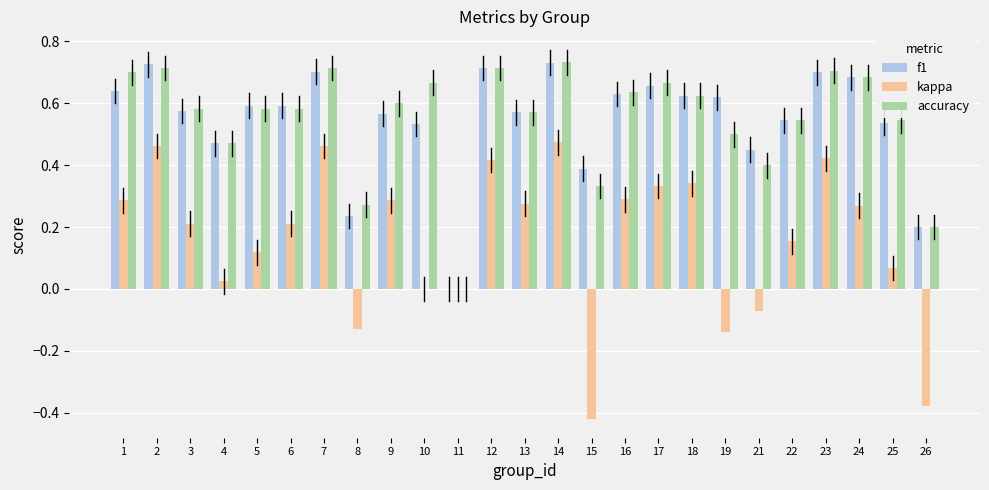

Where does the kappa series first go above 0?

1